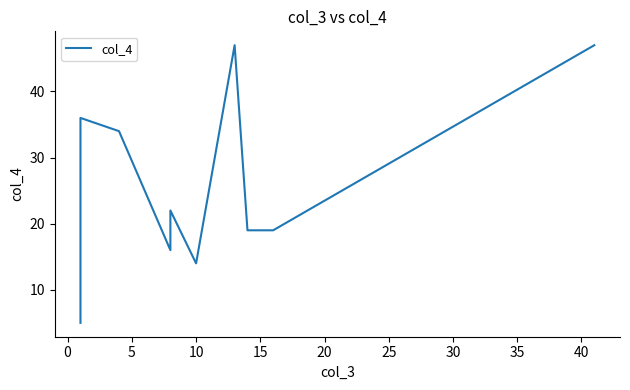

What is the maximum value shown in the chart?

47